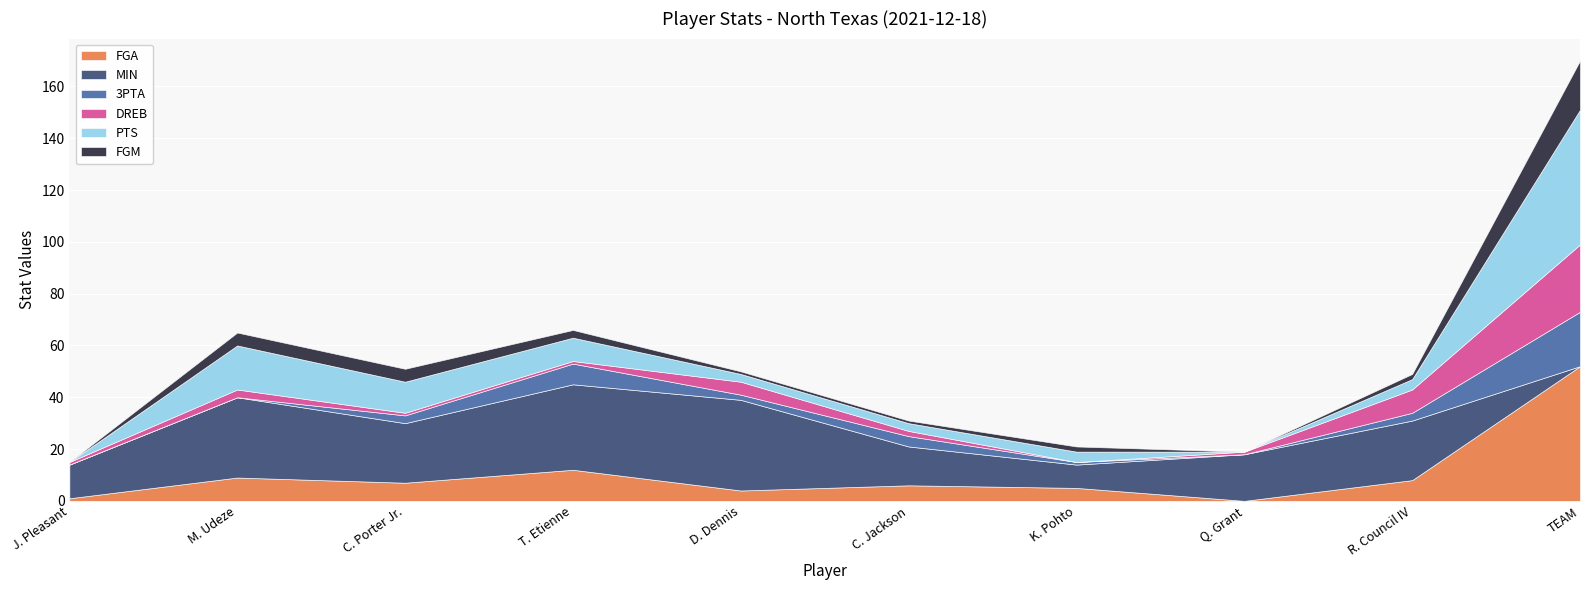

Is the value of DREB at D. Dennis greater than the value of PTS at T. Etienne?

No